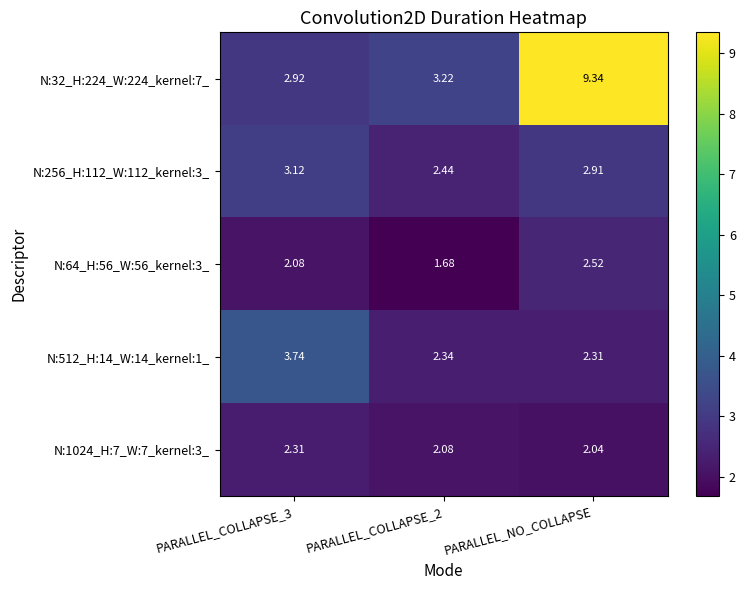

At PARALLEL_COLLAPSE_3, list the series in order from largest to smallest.

N:512_H:14_W:14_kernel:1_, N:256_H:112_W:112_kernel:3_, N:32_H:224_W:224_kernel:7_, N:1024_H:7_W:7_kernel:3_, N:64_H:56_W:56_kernel:3_